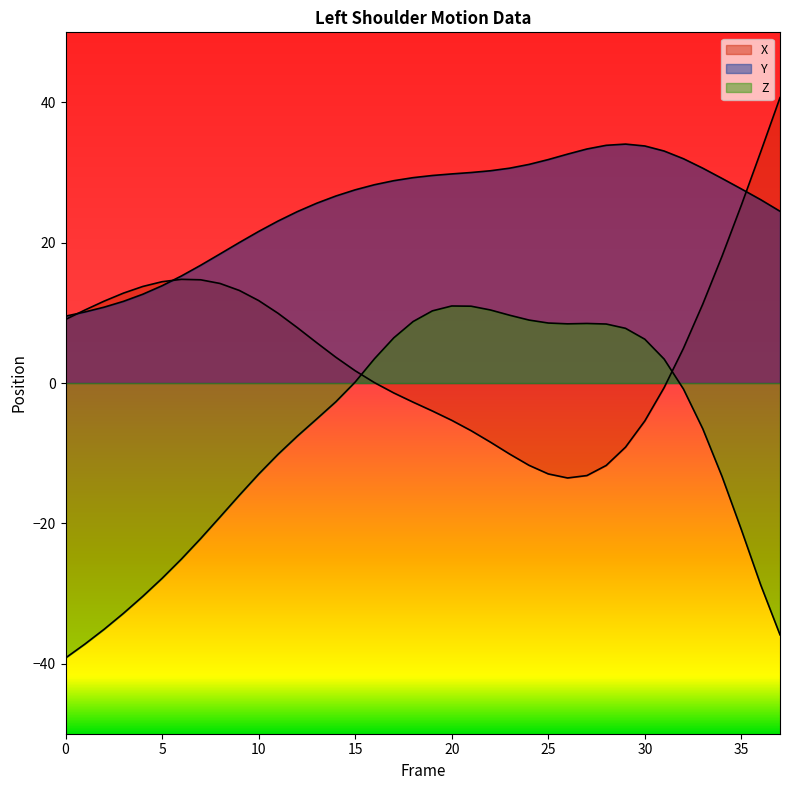

Does the chart have visible grid lines?

No